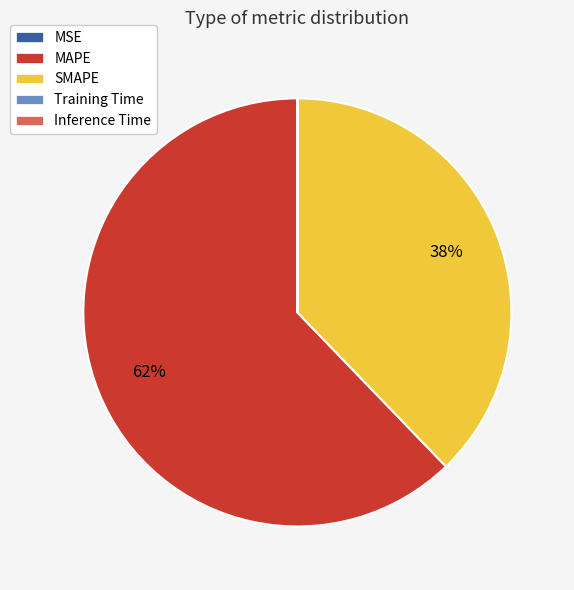

What is the largest slice in the pie chart?

MAPE